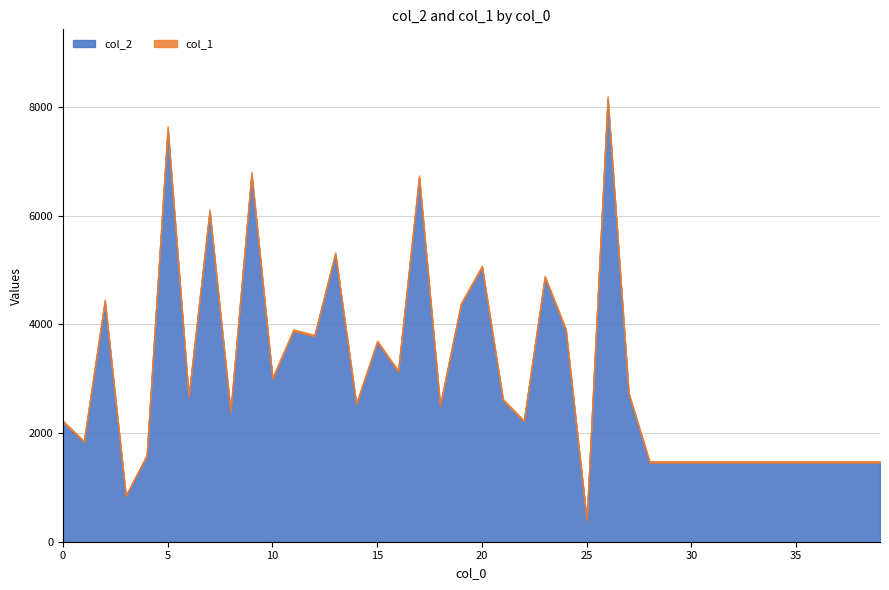

Does the chart have visible grid lines?

Yes